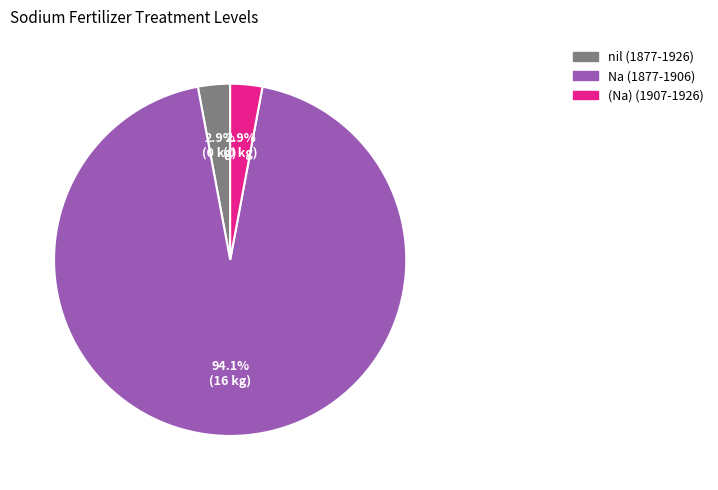

How many slices are in this pie chart?

3